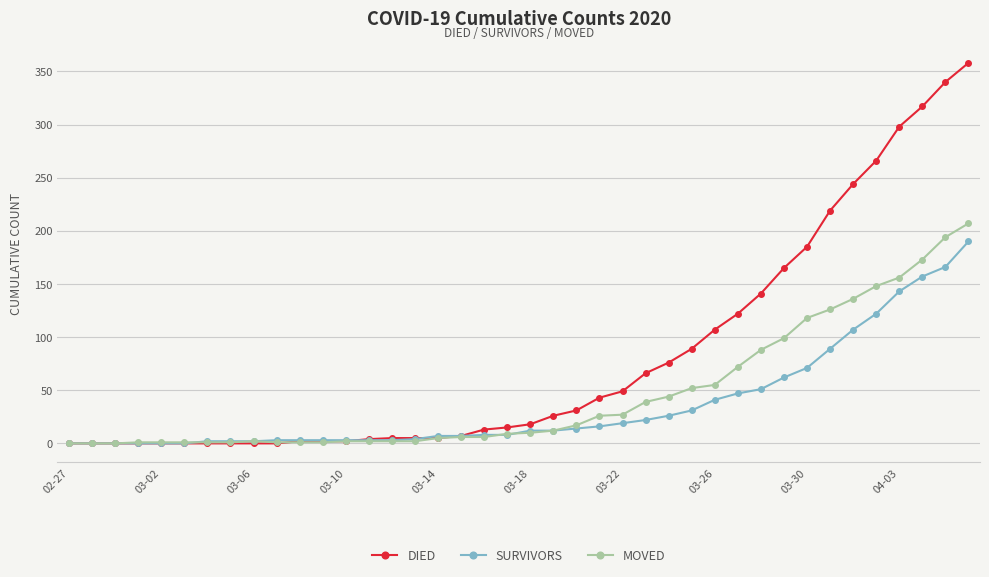

What is the greatest value displayed?

358